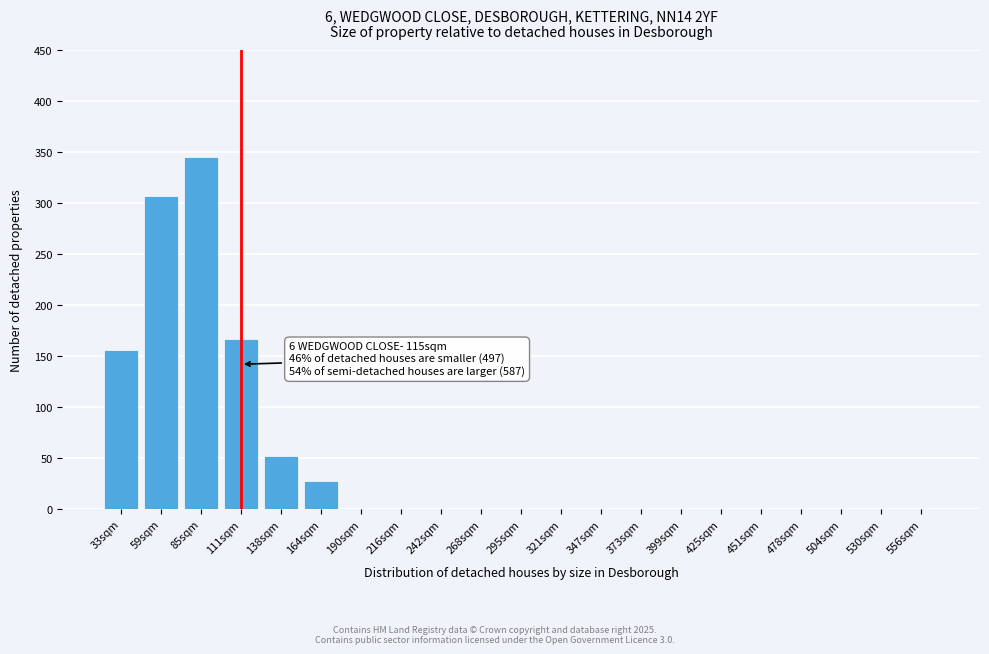

Reading left to right, what are all the values shown in this chart?

33sqm=156	59sqm=307	85sqm=345	111sqm=167	138sqm=52	164sqm=27	190sqm=0	216sqm=0	242sqm=0	268sqm=0	295sqm=0	321sqm=0	347sqm=0	373sqm=0	399sqm=0	425sqm=0	451sqm=0	478sqm=0	504sqm=0	530sqm=0	556sqm=0